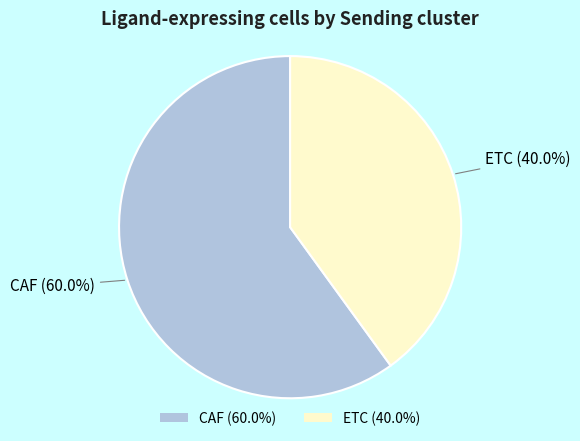

Which category has the smallest portion of the pie?

ETC